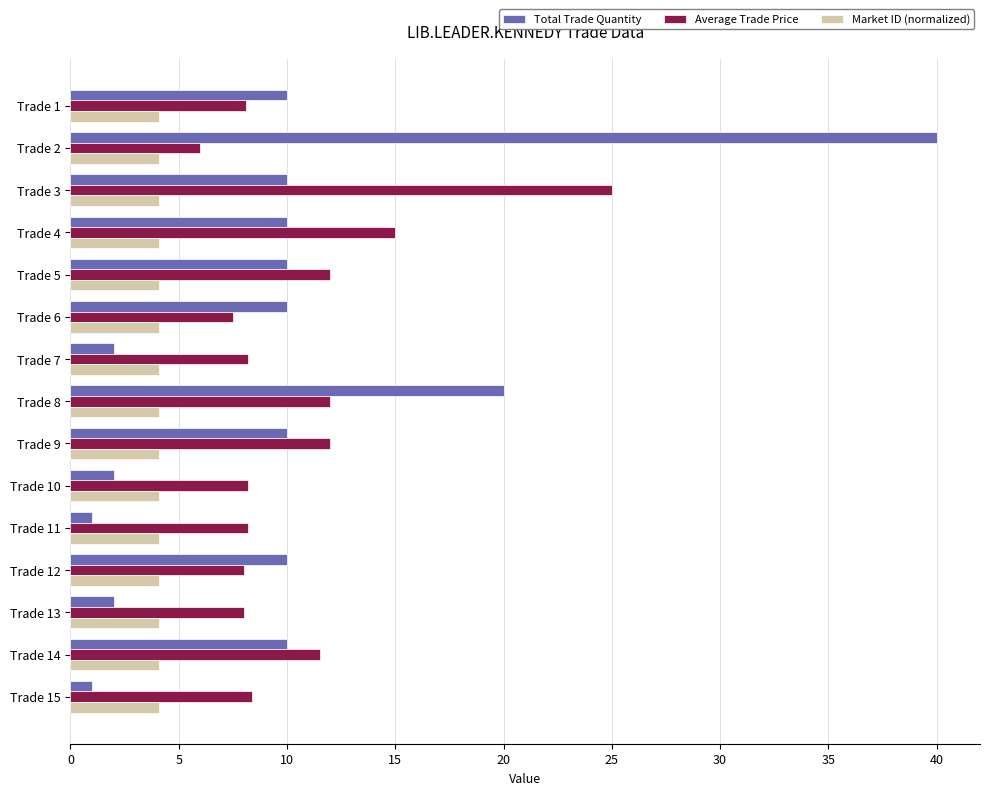

The value of Market ID (normalized) at Trade 12 is 4.1. True or false?

True